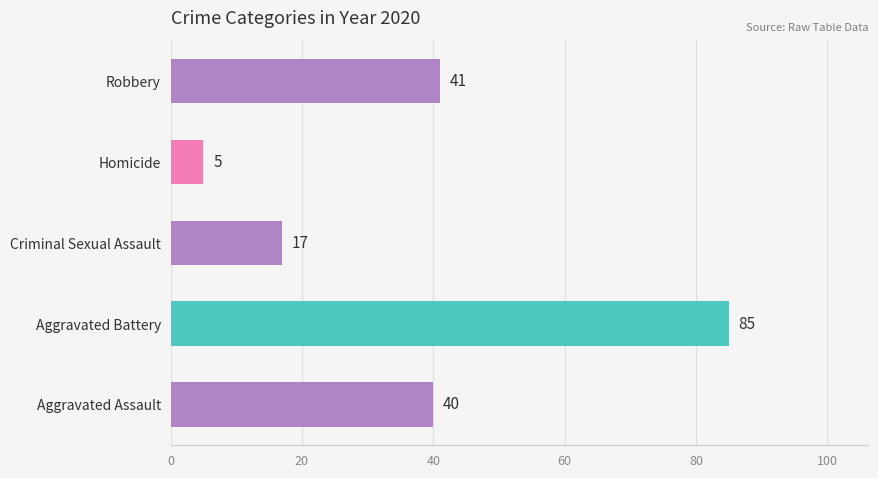

Is it true that the value at Aggravated Assault is 40?

True